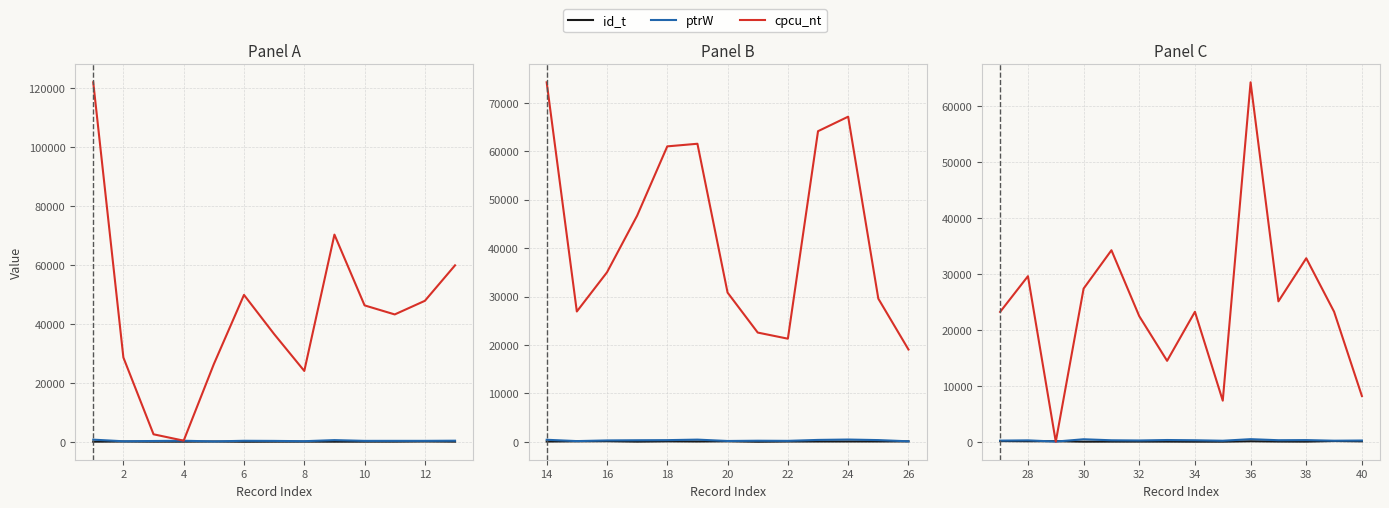

True or false: id_t and cpcu_nt intersect in this chart.

True